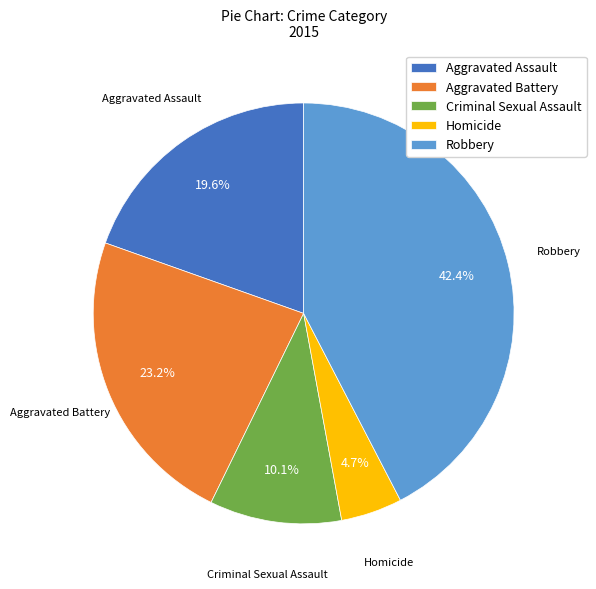

Rank the categories by value from lowest to highest.

Homicide, Criminal Sexual Assault, Aggravated Assault, Aggravated Battery, Robbery